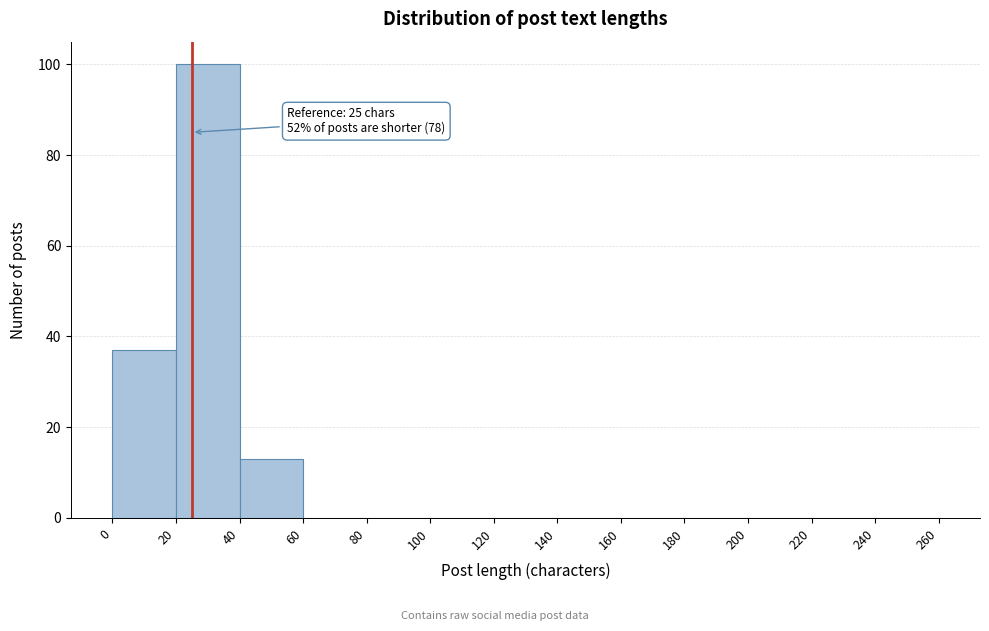

Over which range of the x-axis is the bar tallest?

20 to 40